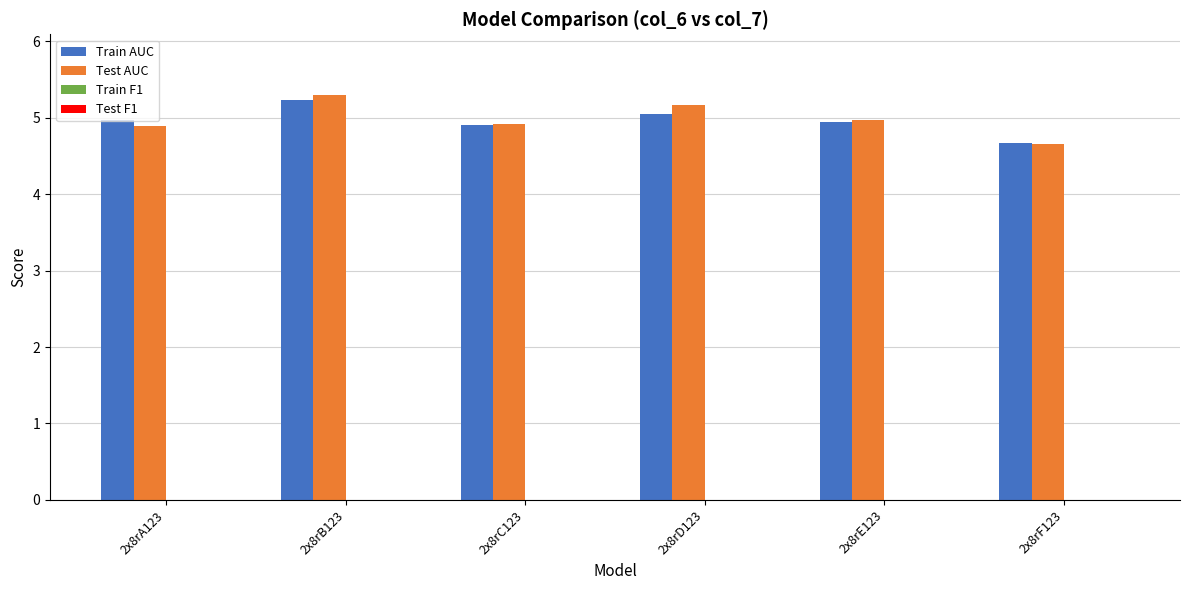

What is the minimum value for Test AUC?

4.7